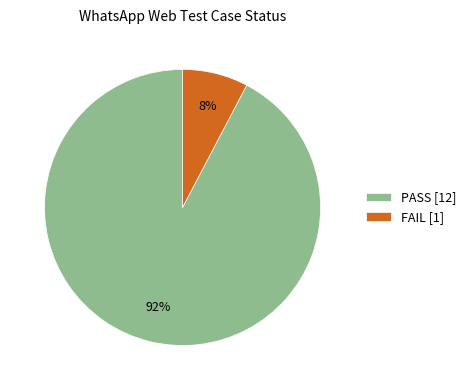

To the nearest percent, what is the combined percentage of FAIL and PASS?

100%